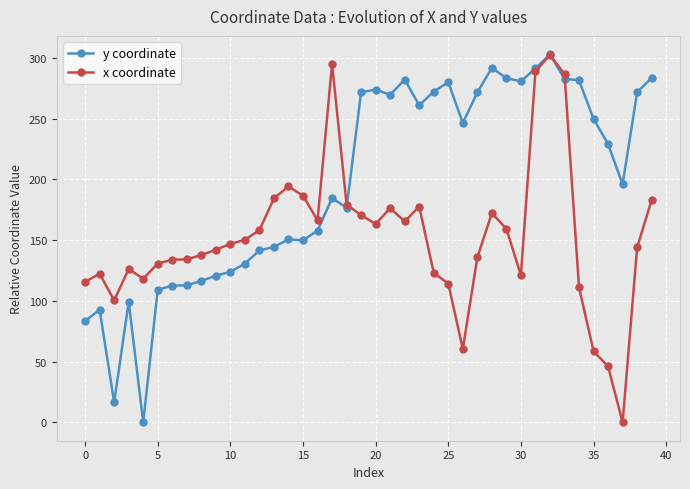

How many values in the y coordinate series exceed 229?

20